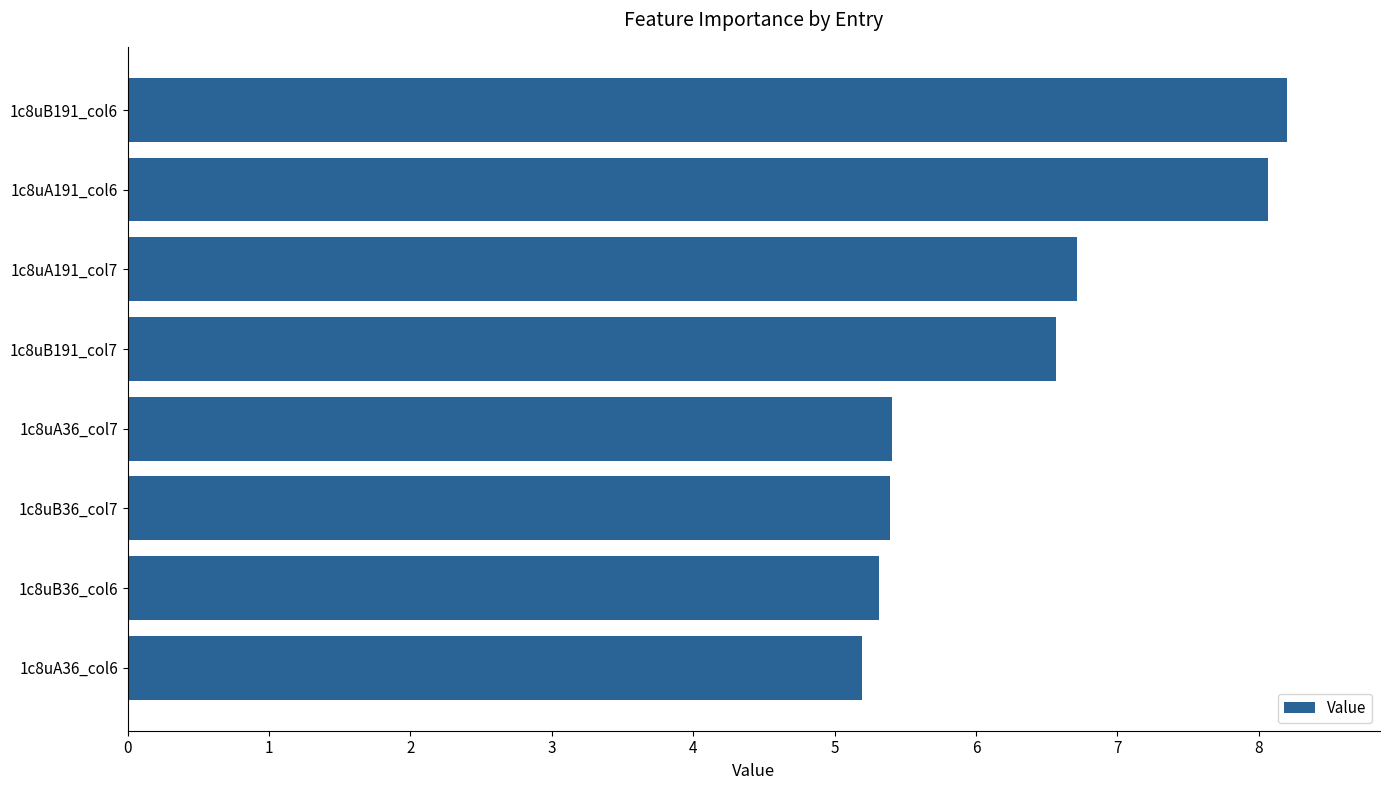

Are the bars grouped side by side (vs. stacked)?

No